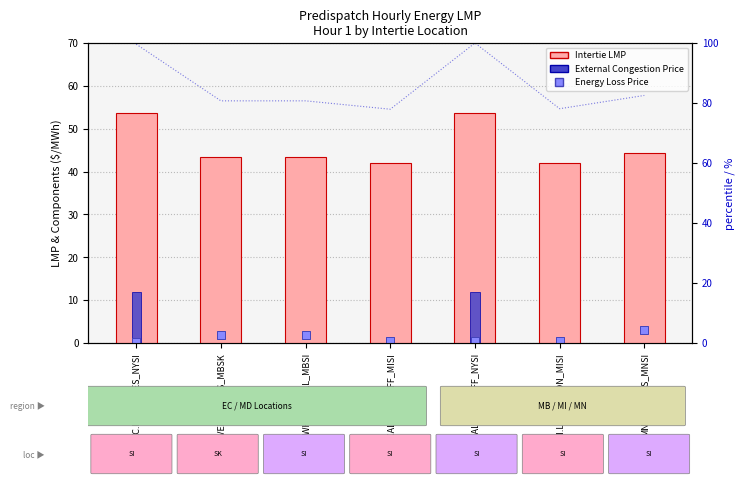

At how many categories does at least one series exceed 15?

7